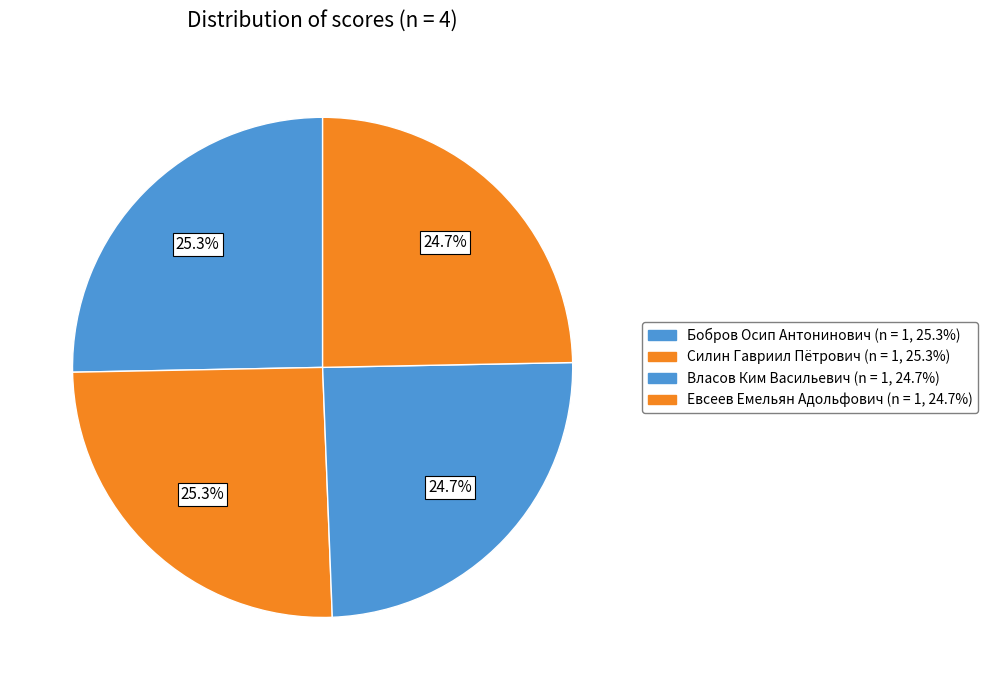

Which category has the smallest portion of the pie?

Власов Ким Васильевич